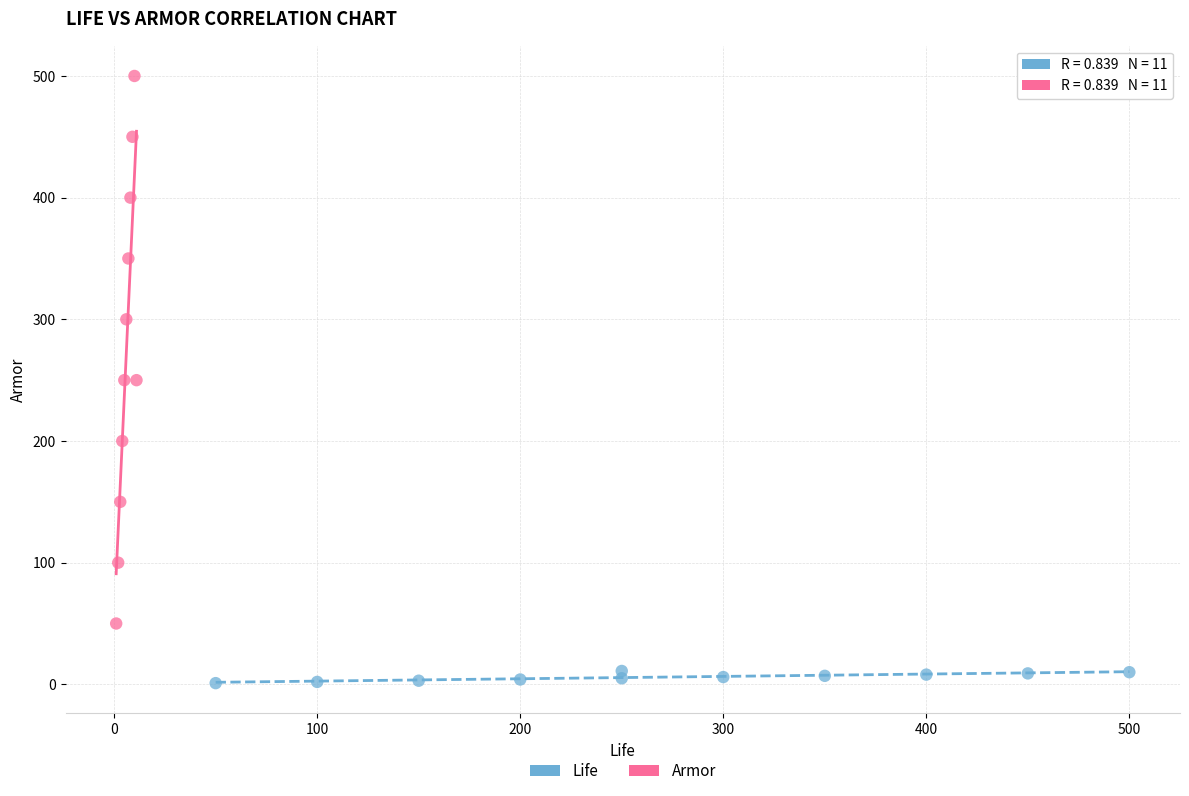

Which series reaches the minimum Y coordinate?

Life